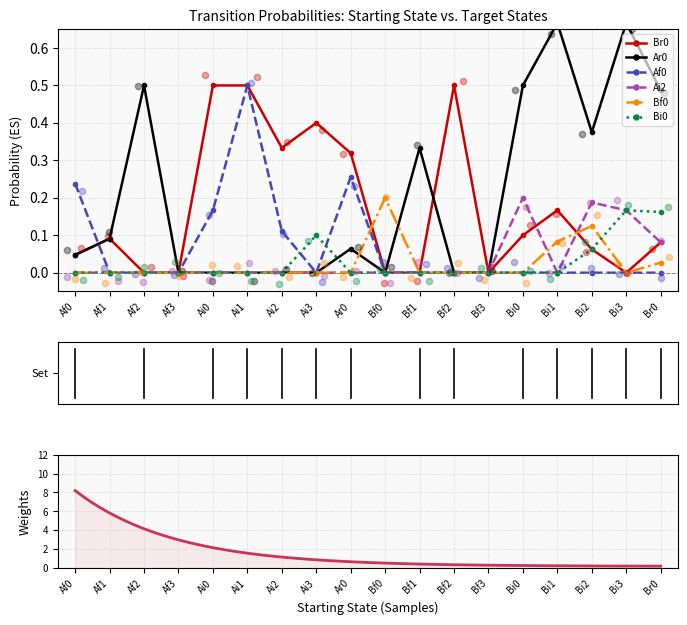

What are all the series names shown in the legend?

Br0, Ar0, Af0, Ai2, Bf0, Bi0